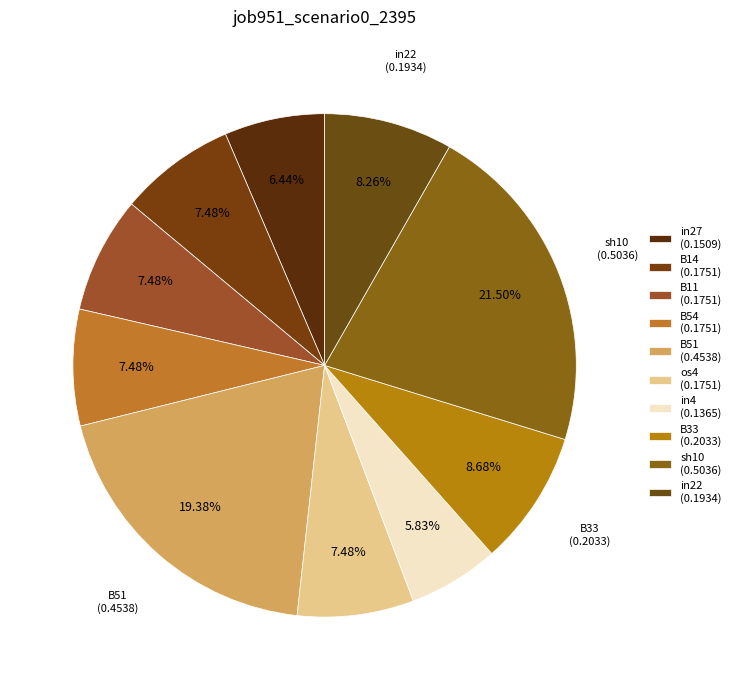

What is the total percentage of B11 and in4?

13.3%